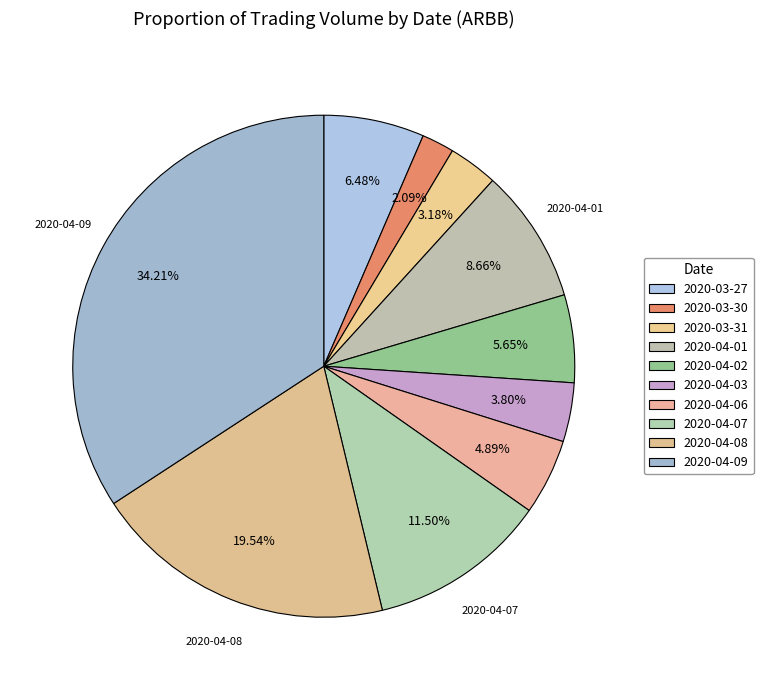

Does 2020-04-01 account for over 50% of the chart?

No